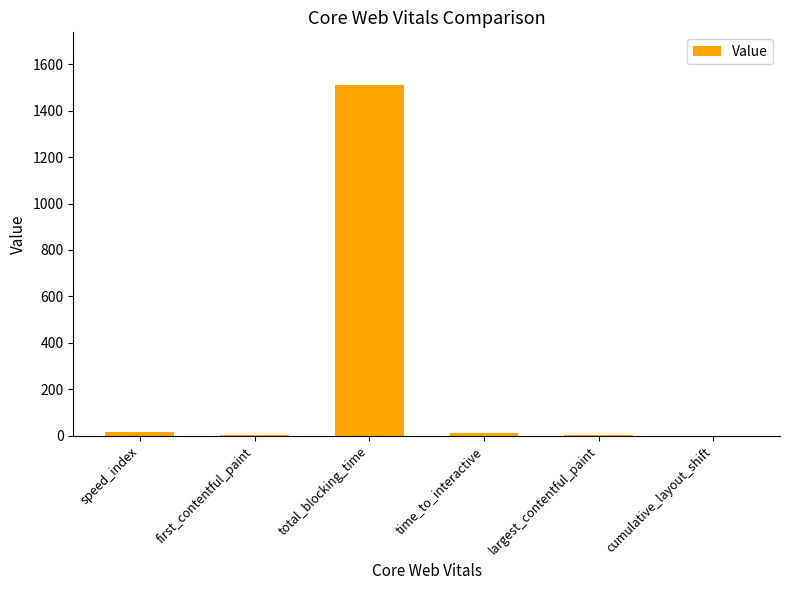

Which category has the highest value across all series?

total_blocking_time